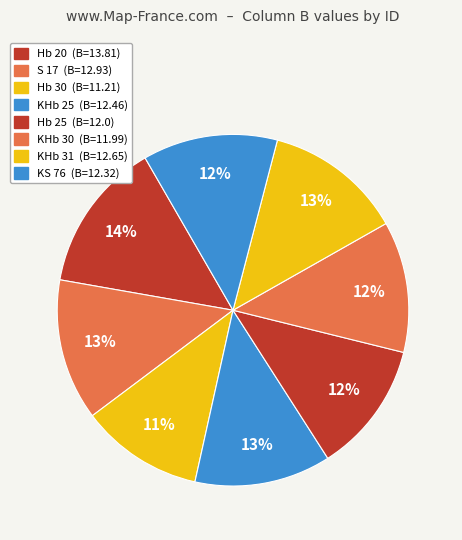

Does S 17 represent more than half of the total?

No